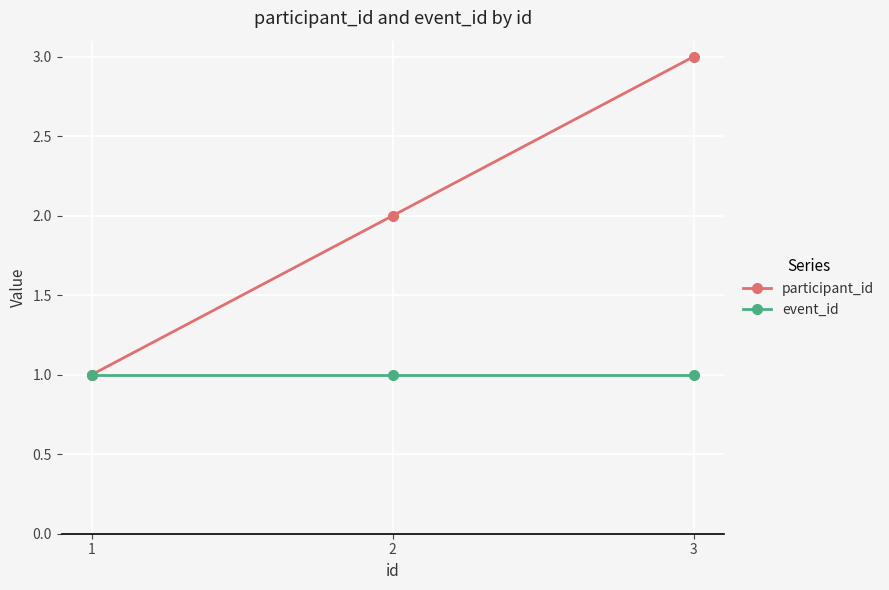

Which series changed the most between 1 and 2?

participant_id